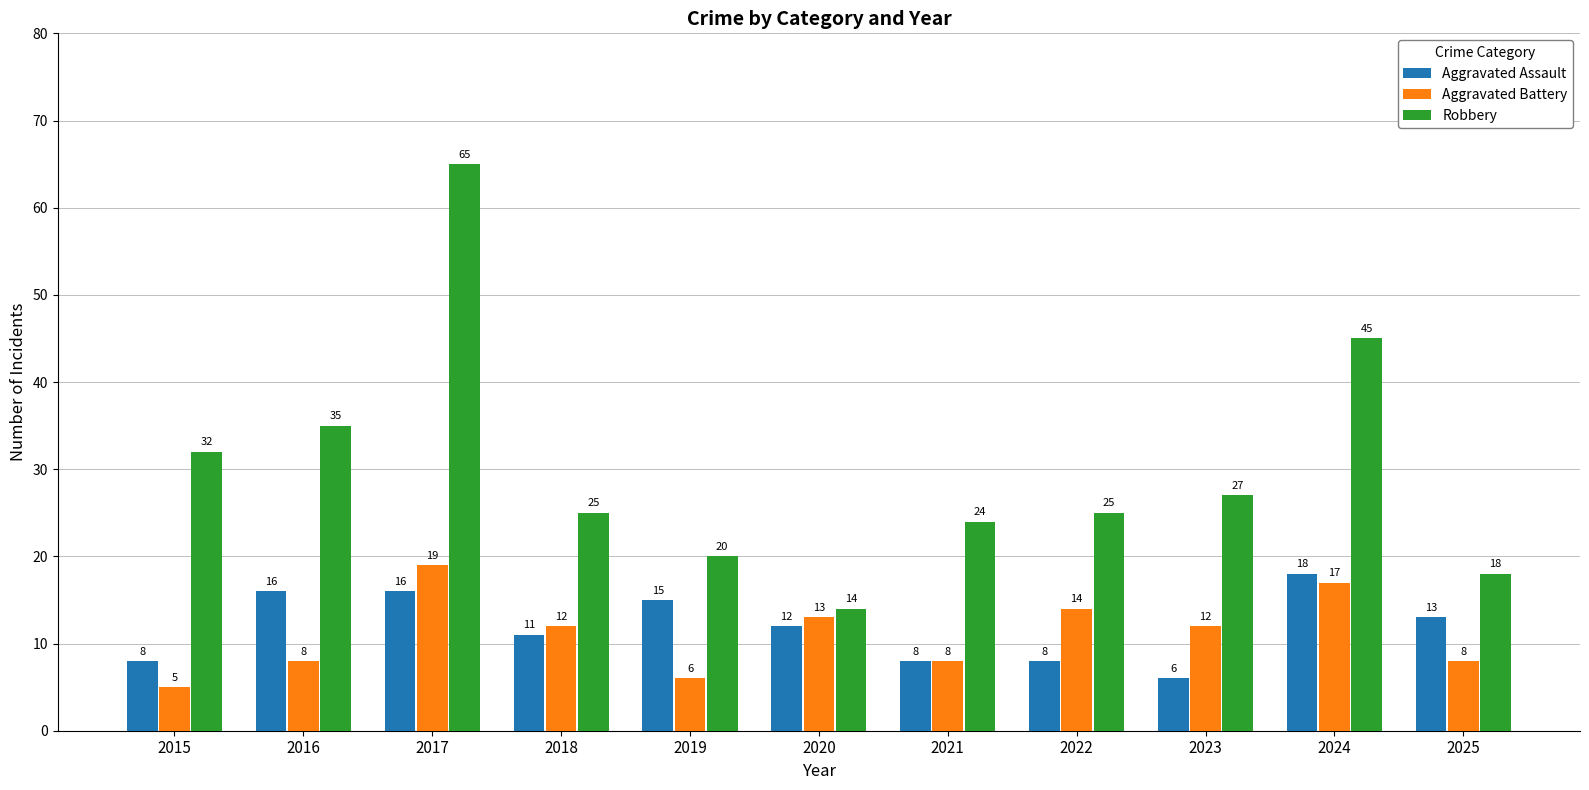

Which series changed the most between 2015 and 2021?

Robbery